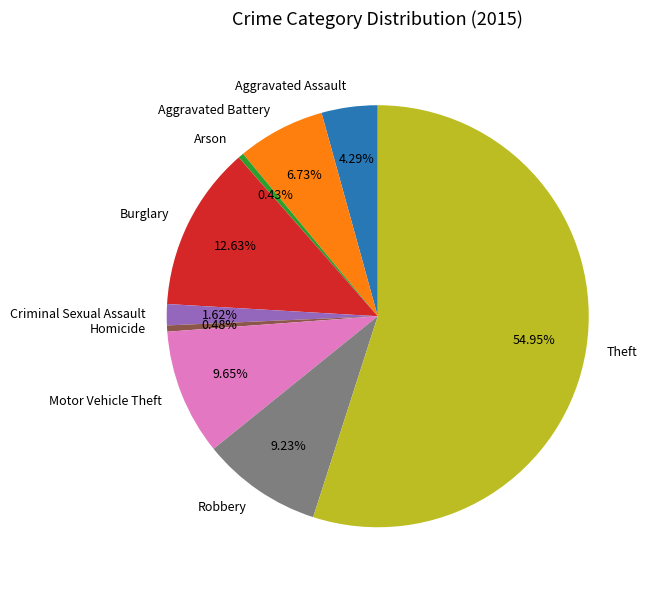

The Burglary slice represents 5% of the pie. True or false?

False